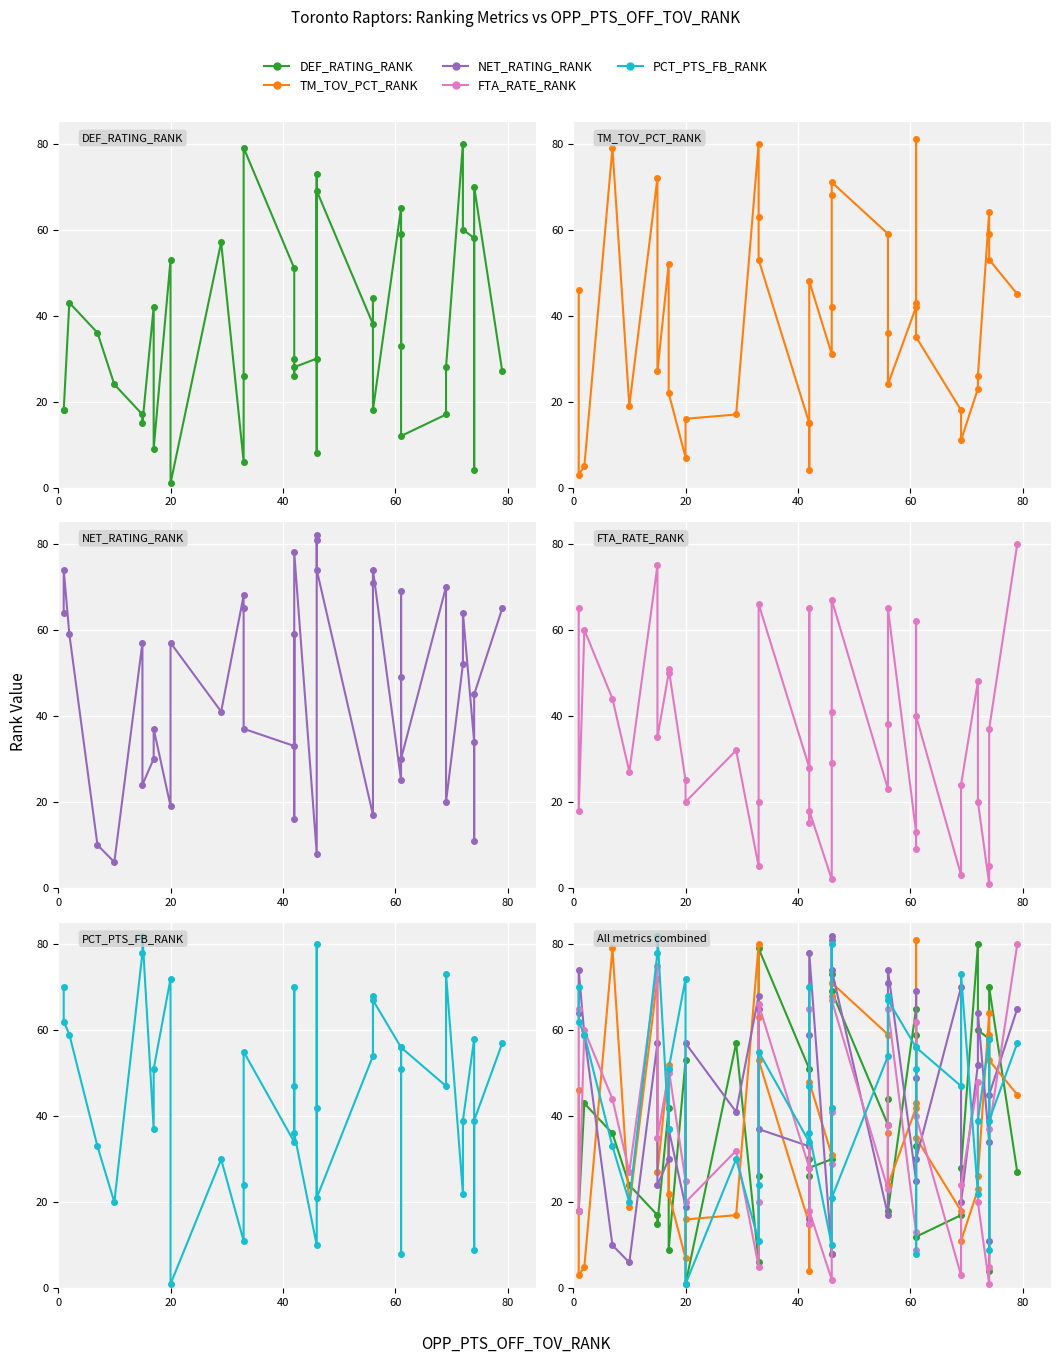

True or false: TM_TOV_PCT_RANK has a value of 37 at 25.

False